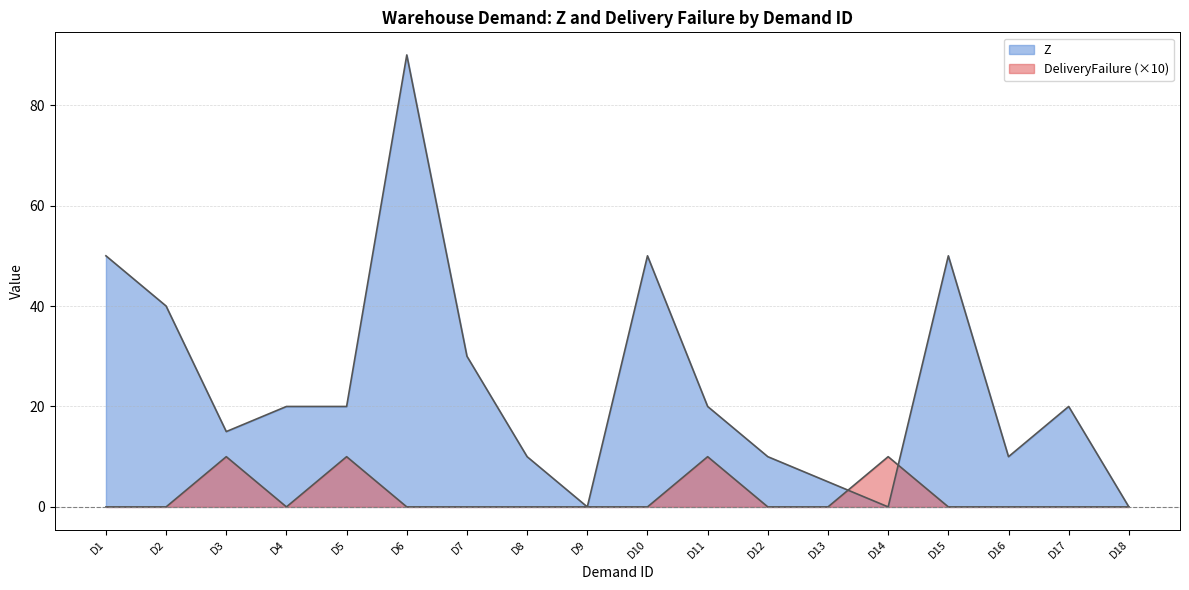

Rank the series by their average value, from highest to lowest.

Z, DeliveryFailure